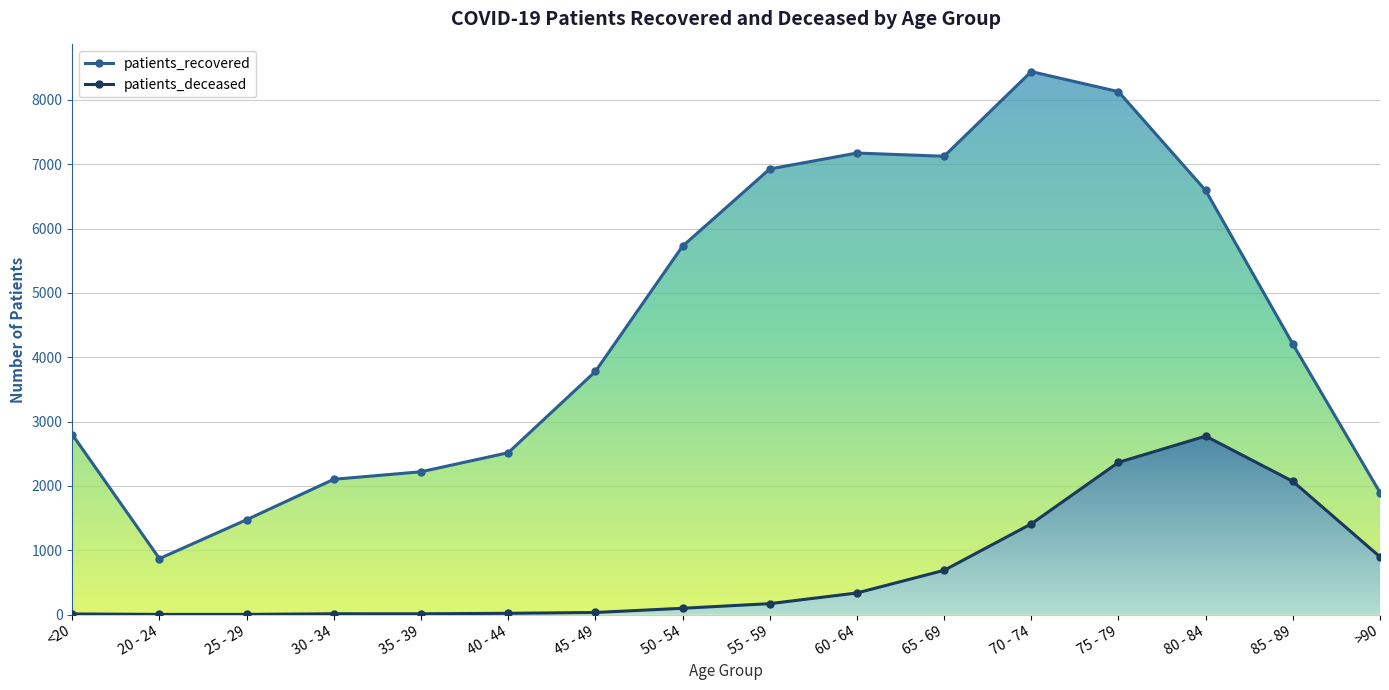

True or false: patients_recovered and patients_deceased intersect in this chart.

False